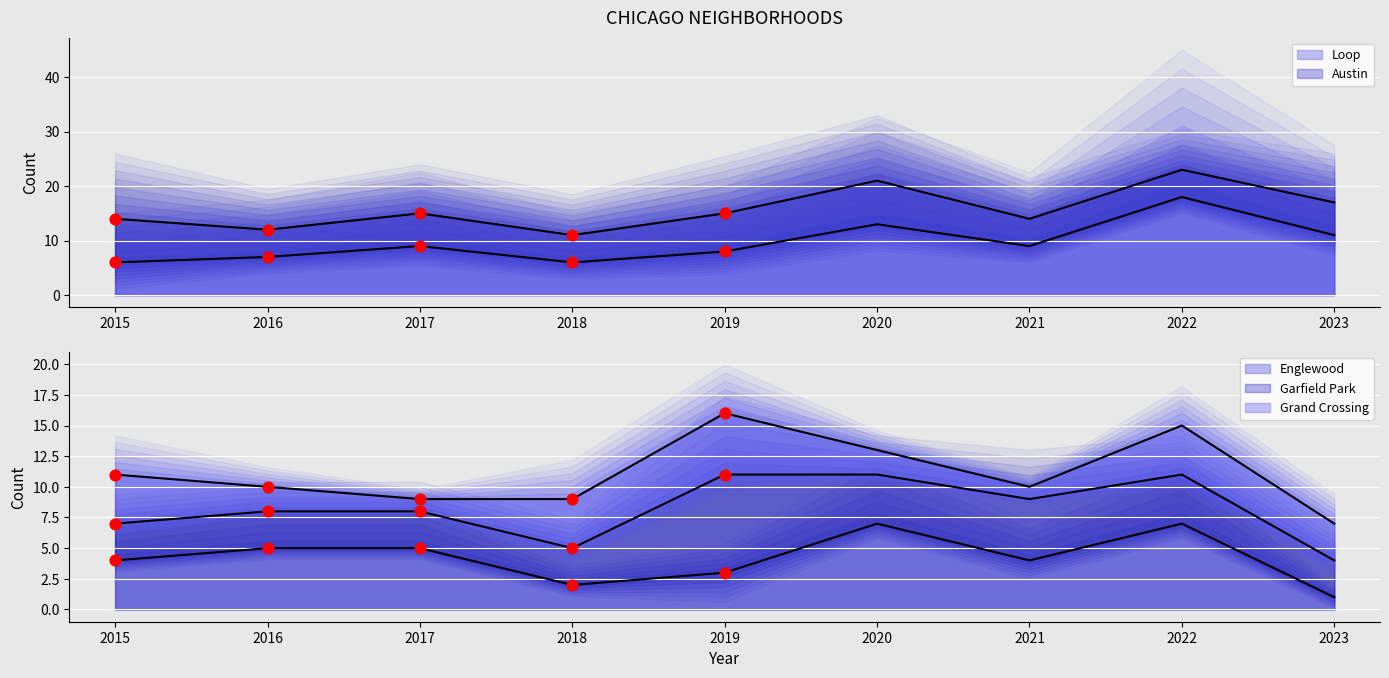

At which category is the sum across all series the highest?

2022